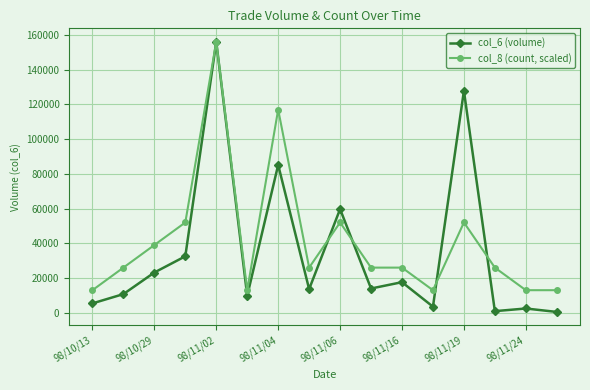

What is the highest value of the col_6 (volume) series?

155930.0